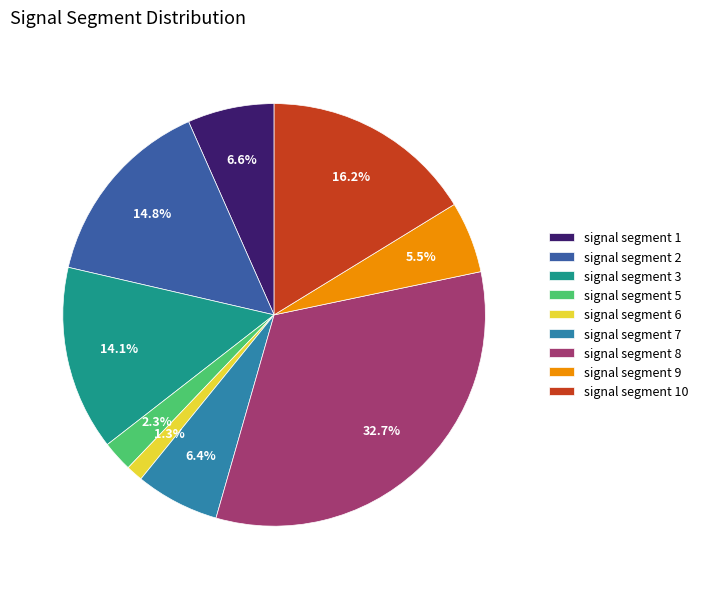

To the nearest percent, what portion does signal segment 7 represent?

6%